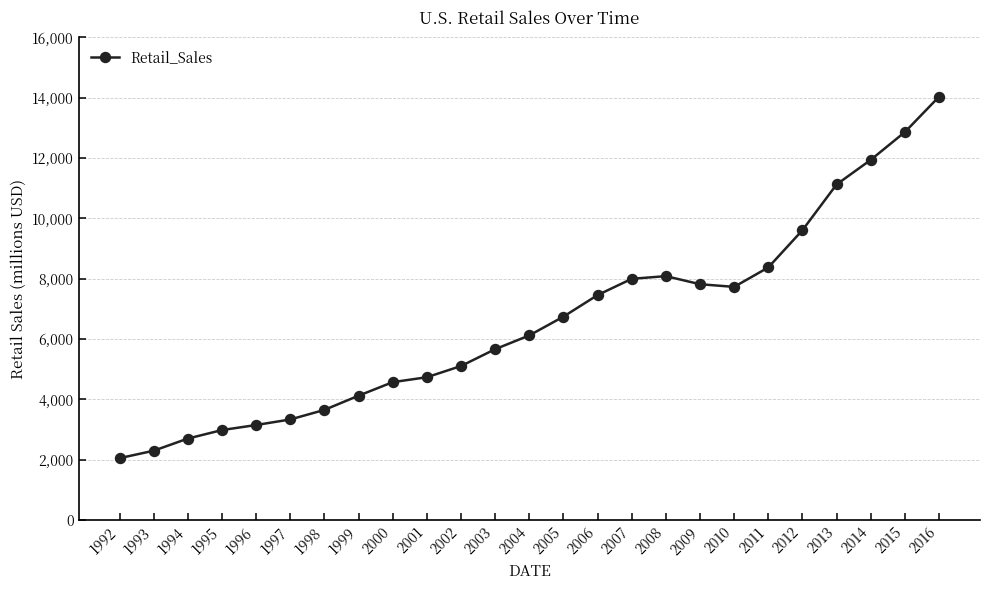

At which category does the chart reach its peak across all series?

2016